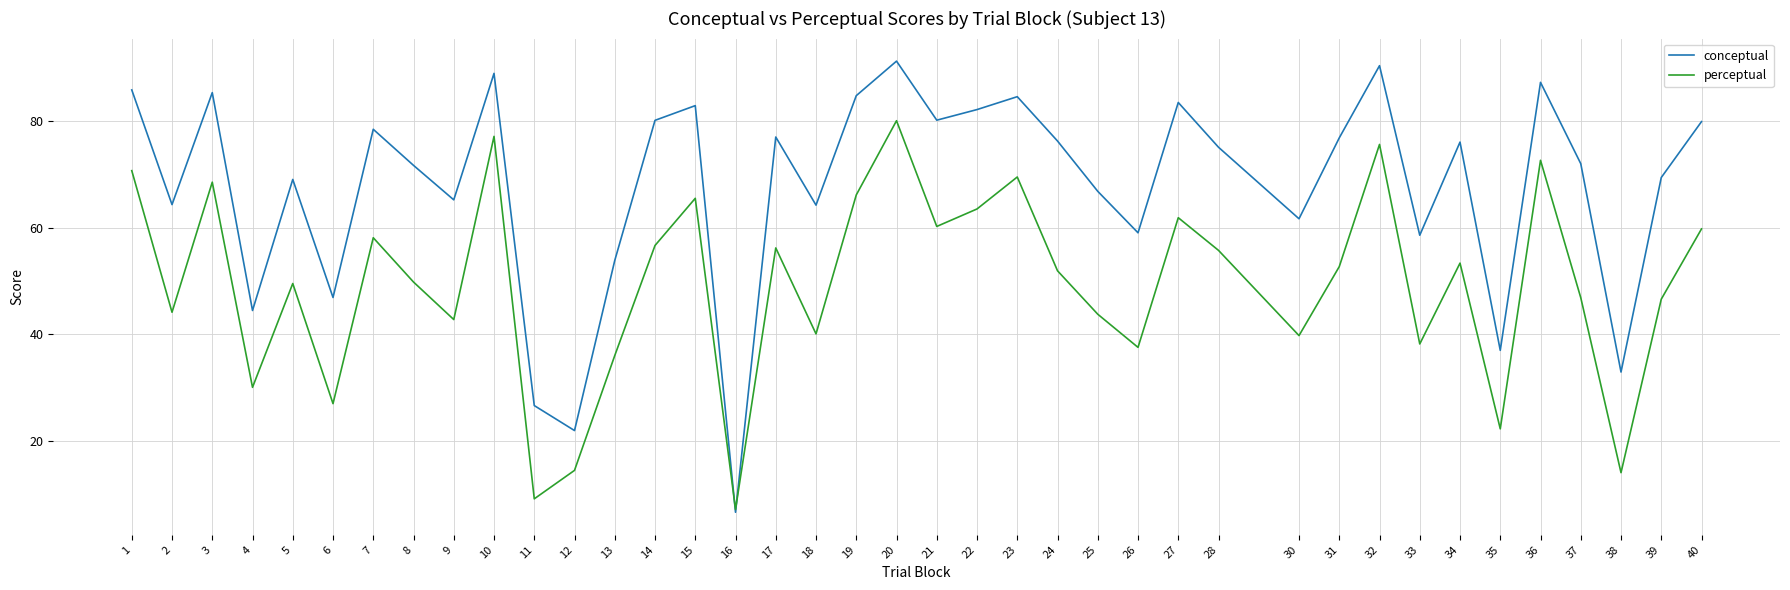

At which category does the chart reach its minimum across all series?

16